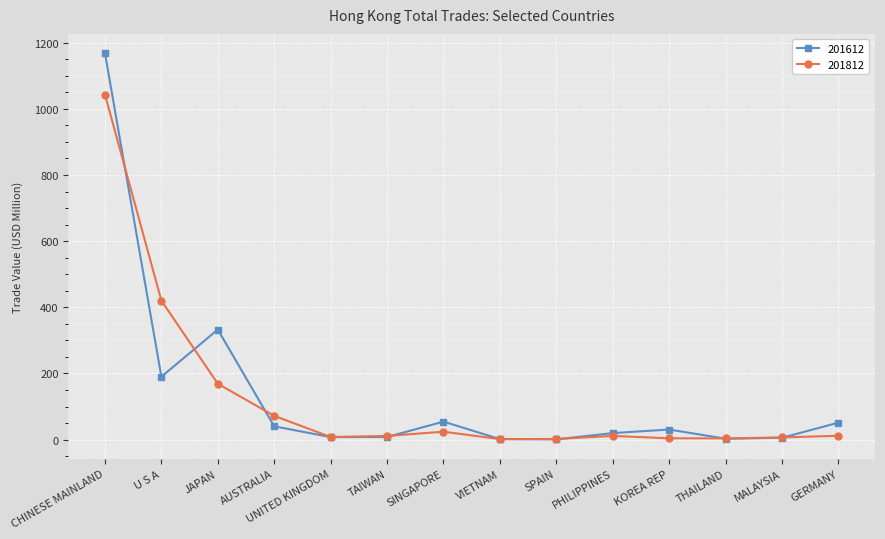

At which category does the chart reach its peak across all series?

CHINESE MAINLAND